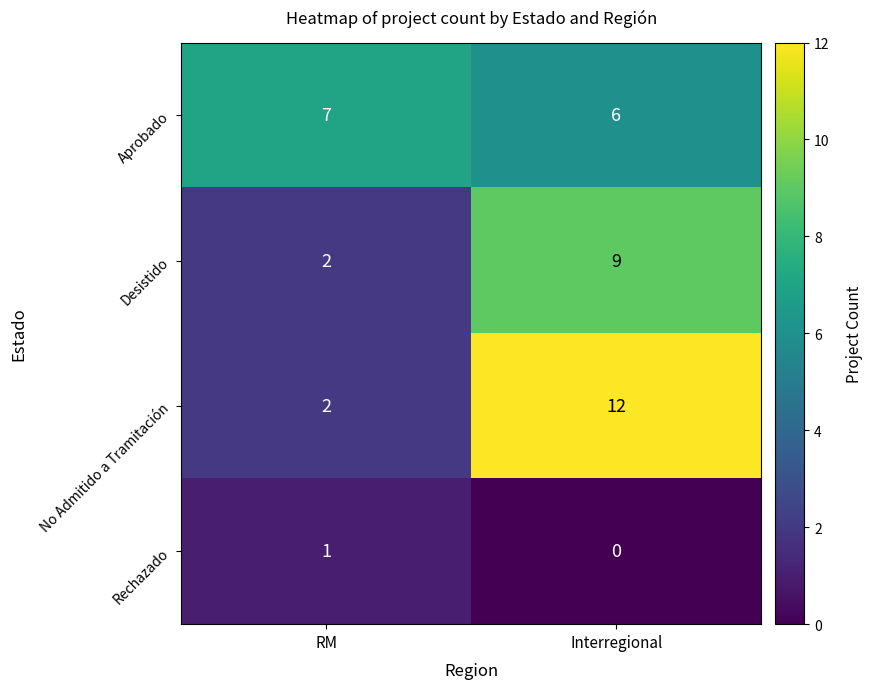

At which category does the chart reach its peak across all series?

Interregional